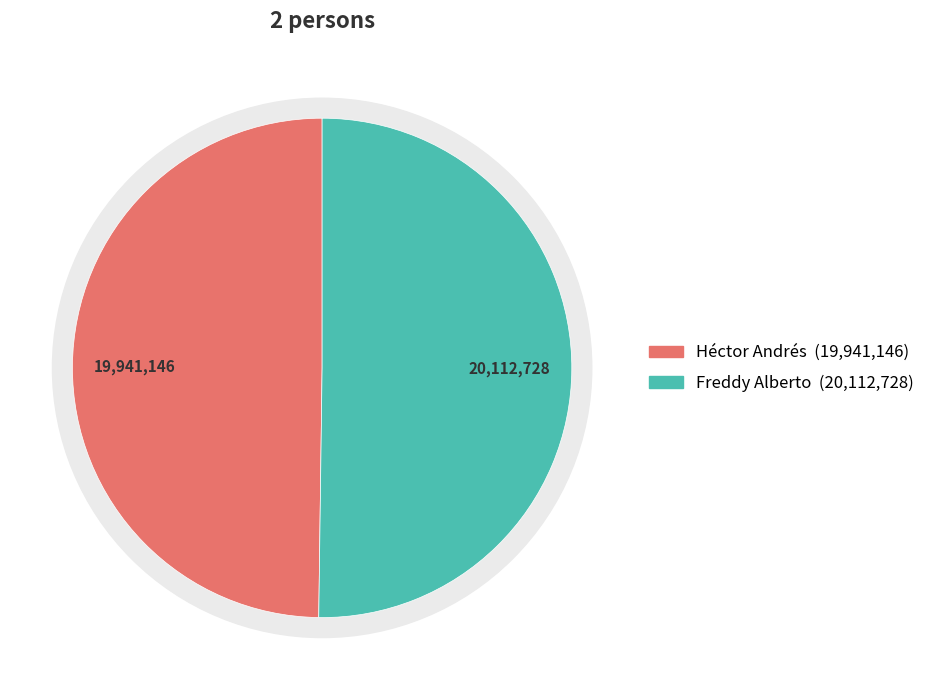

Does Héctor Andrés account for over 50% of the chart?

No